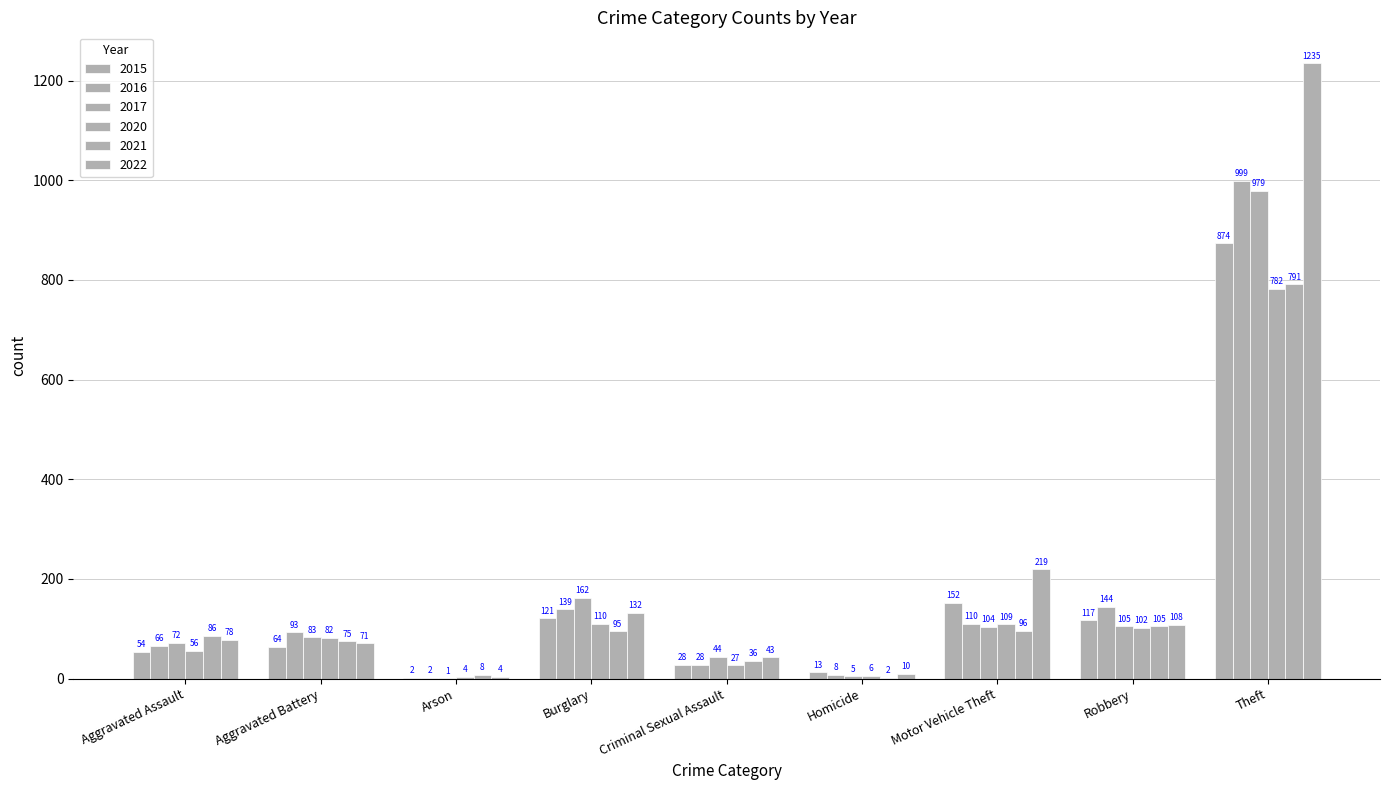

Between Aggravated Battery and Burglary, which series saw the biggest shift?

2017